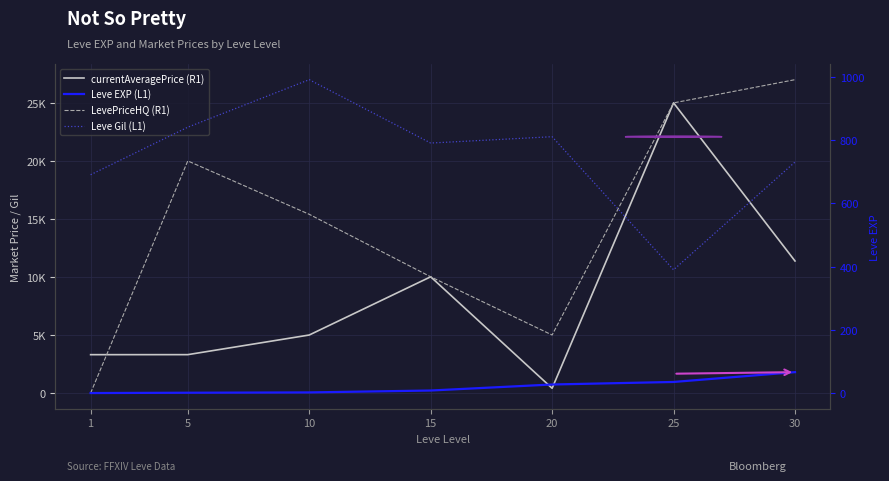

List the labels in order of currentAveragePrice (R1) value, smallest first.

20, 1, 5, 10, 15, 30, 25